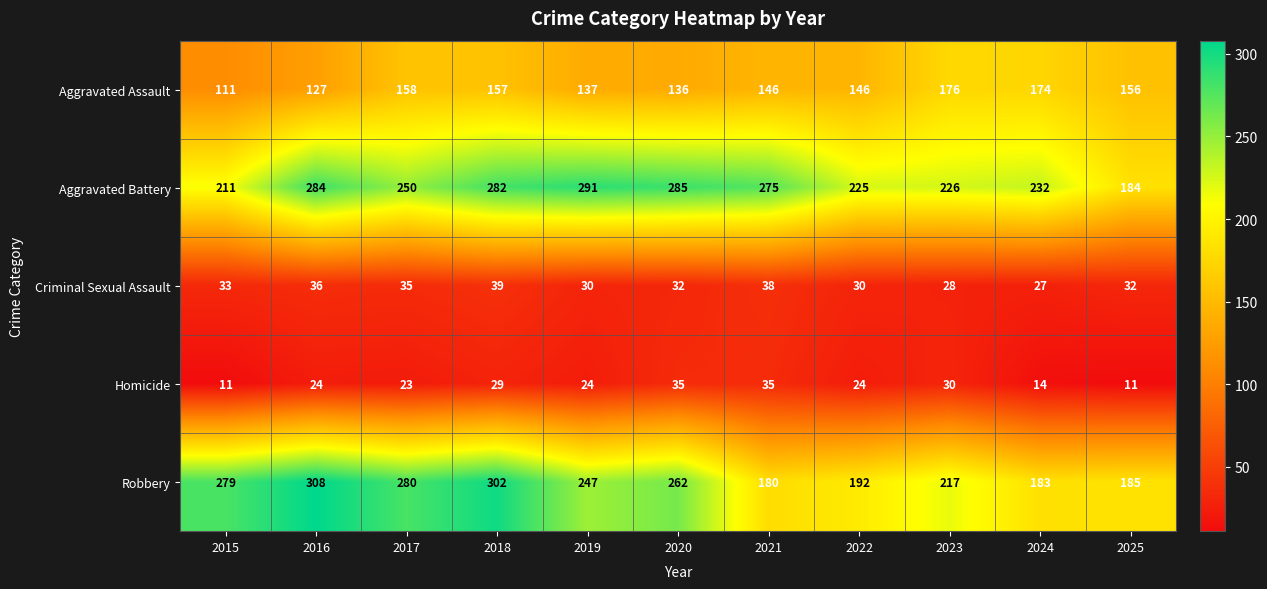

How many data points in Robbery are less than 247?

5